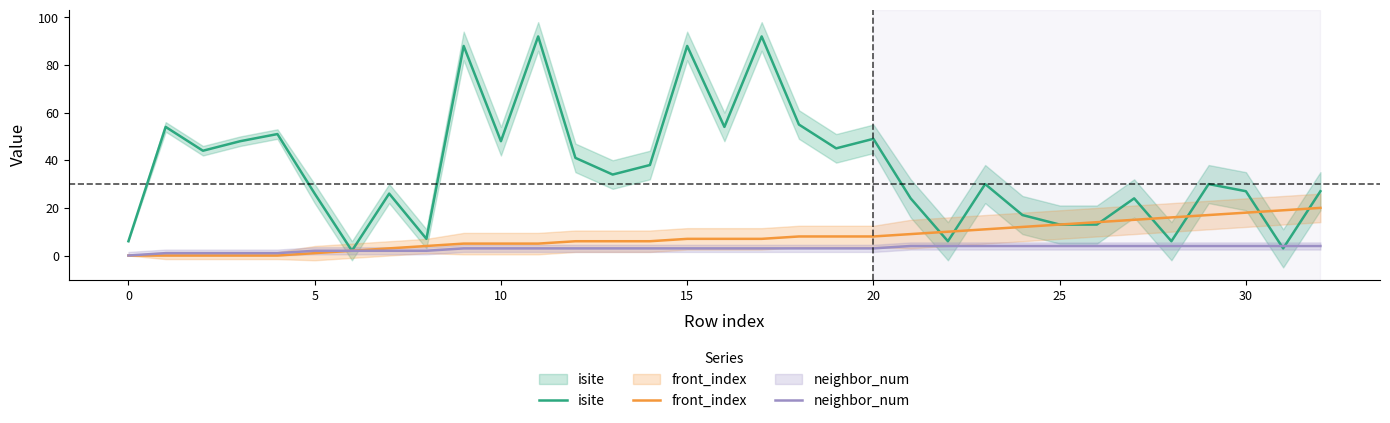

Which label corresponds to the largest value in the chart?

11